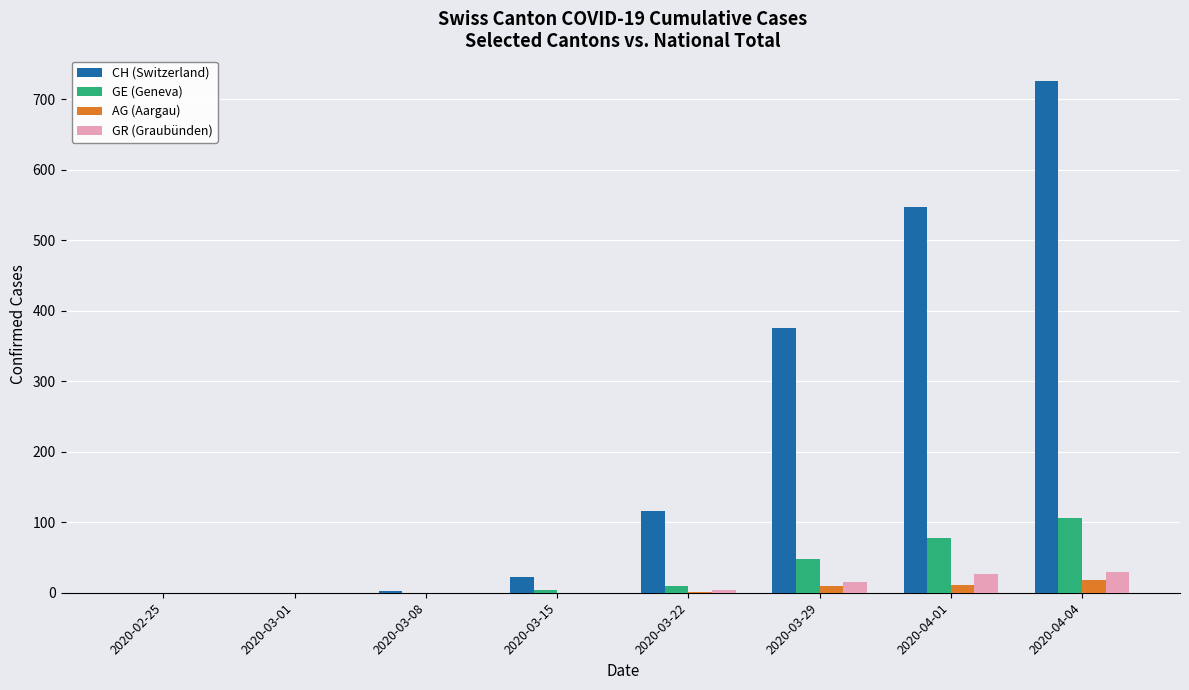

True or false: CH (Switzerland) has a value of 547 at 2020-04-01.

True